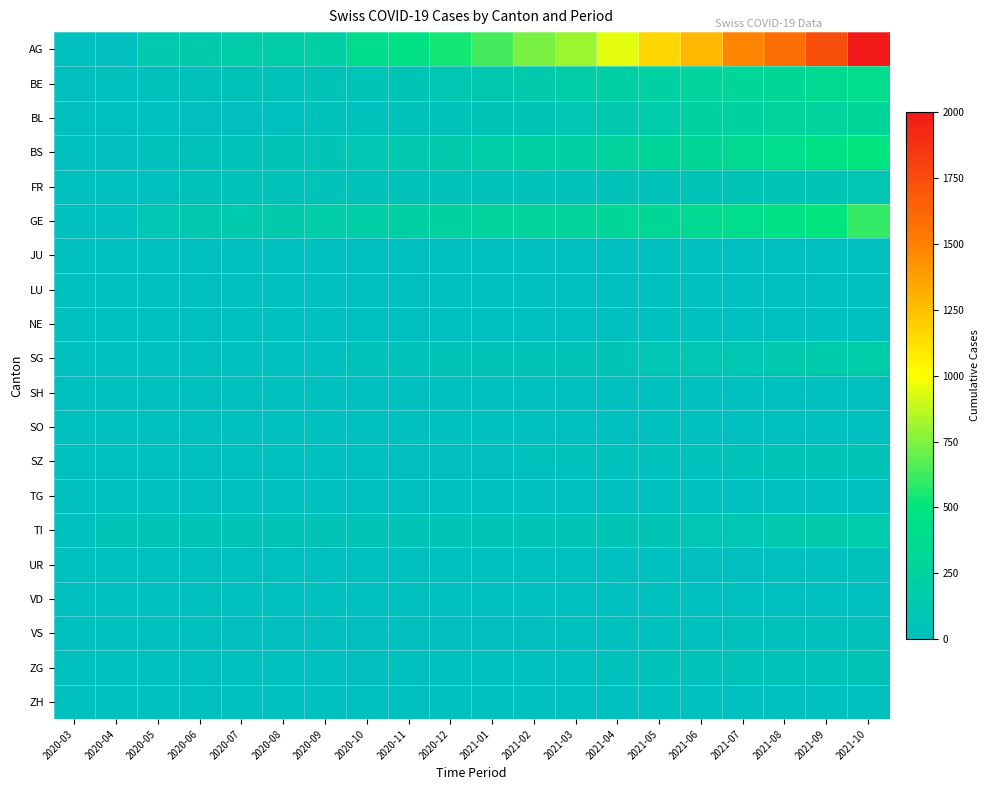

Reading left to right, transcribe all the data shown in this chart.

AG: 2020-03=3	2020-04=6	2020-05=134	2020-06=155	2020-07=172	2020-08=192	2020-09=218	2020-10=380	2020-11=449	2020-12=540	2021-01=634	2021-02=736	2021-03=806	2021-04=948	2021-05=1160	2021-06=1279	2021-07=1480	2021-08=1588	2021-09=1742	2021-10=2000
BE: 2020-03=4	2020-04=13	2020-05=25	2020-06=36	2020-07=44	2020-08=46	2020-09=57	2020-10=73	2020-11=78	2020-12=105	2021-01=128	2021-02=155	2021-03=191	2021-04=211	2021-05=228	2021-06=263	2021-07=292	2021-08=323	2021-09=350	2021-10=397
BL: 2020-03=0	2020-04=1	2020-05=2	2020-06=4	2020-07=5	2020-08=16	2020-09=21	2020-10=35	2020-11=40	2020-12=46	2021-01=65	2021-02=76	2021-03=100	2021-04=115	2021-05=158	2021-06=242	2021-07=249	2021-08=262	2021-09=266	2021-10=298
BS: 2020-03=0	2020-04=4	2020-05=25	2020-06=36	2020-07=44	2020-08=57	2020-09=73	2020-10=105	2020-11=128	2020-12=155	2021-01=191	2021-02=211	2021-03=228	2021-04=263	2021-05=292	2021-06=323	2021-07=350	2021-08=397	2021-09=434	2021-10=500
FR: 2020-03=0	2020-04=0	2020-05=0	2020-06=46	2020-07=46	2020-08=46	2020-09=49	2020-10=49	2020-11=49	2020-12=49	2021-01=49	2021-02=49	2021-03=49	2021-04=49	2021-05=50	2021-06=62	2021-07=62	2021-08=65	2021-09=75	2021-10=92
GE: 2020-03=0	2020-04=0	2020-05=103	2020-06=122	2020-07=144	2020-08=153	2020-09=175	2020-10=193	2020-11=216	2020-12=241	2021-01=260	2021-02=283	2021-03=284	2021-04=305	2021-05=323	2021-06=350	2021-07=397	2021-08=434	2021-09=500	2021-10=600
JU: 2020-03=0	2020-04=0	2020-05=0	2020-06=0	2020-07=0	2020-08=0	2020-09=0	2020-10=0	2020-11=0	2020-12=0	2021-01=0	2021-02=0	2021-03=0	2021-04=0	2021-05=0	2021-06=0	2021-07=0	2021-08=0	2021-09=0	2021-10=0
LU: 2020-03=0	2020-04=0	2020-05=0	2020-06=0	2020-07=0	2020-08=0	2020-09=0	2020-10=0	2020-11=0	2020-12=0	2021-01=0	2021-02=0	2021-03=0	2021-04=0	2021-05=0	2021-06=0	2021-07=0	2021-08=0	2021-09=0	2021-10=0
NE: 2020-03=0	2020-04=0	2020-05=0	2020-06=0	2020-07=0	2020-08=0	2020-09=0	2020-10=0	2020-11=0	2020-12=0	2021-01=0	2021-02=0	2021-03=0	2021-04=0	2021-05=0	2021-06=0	2021-07=0	2021-08=0	2021-09=0	2021-10=0
SG: 2020-03=0	2020-04=0	2020-05=0	2020-06=0	2020-07=0	2020-08=0	2020-09=0	2020-10=49	2020-11=50	2020-12=62	2021-01=62	2021-02=65	2021-03=65	2021-04=75	2021-05=92	2021-06=100	2021-07=110	2021-08=130	2021-09=150	2021-10=180
SH: 2020-03=0	2020-04=0	2020-05=0	2020-06=0	2020-07=0	2020-08=0	2020-09=0	2020-10=0	2020-11=0	2020-12=0	2021-01=0	2021-02=0	2021-03=0	2021-04=0	2021-05=0	2021-06=0	2021-07=0	2021-08=0	2021-09=0	2021-10=0
SO: 2020-03=0	2020-04=0	2020-05=0	2020-06=0	2020-07=0	2020-08=0	2020-09=0	2020-10=0	2020-11=0	2020-12=0	2021-01=0	2021-02=0	2021-03=0	2021-04=0	2021-05=0	2021-06=0	2021-07=0	2021-08=0	2021-09=0	2021-10=0
SZ: 2020-03=0	2020-04=0	2020-05=0	2020-06=0	2020-07=0	2020-08=0	2020-09=0	2020-10=0	2020-11=10	2020-12=10	2021-01=10	2021-02=20	2021-03=32	2021-04=33	2021-05=33	2021-06=33	2021-07=48	2021-08=65	2021-09=65	2021-10=75
TG: 2020-03=0	2020-04=0	2020-05=0	2020-06=0	2020-07=0	2020-08=0	2020-09=0	2020-10=0	2020-11=0	2020-12=0	2021-01=0	2021-02=0	2021-03=0	2021-04=0	2021-05=0	2021-06=0	2021-07=0	2021-08=0	2021-09=0	2021-10=0
TI: 2020-03=0	2020-04=61	2020-05=61	2020-06=61	2020-07=61	2020-08=62	2020-09=62	2020-10=62	2020-11=65	2020-12=67	2021-01=68	2021-02=70	2021-03=71	2021-04=80	2021-05=85	2021-06=91	2021-07=107	2021-08=136	2021-09=155	2021-10=165
UR: 2020-03=0	2020-04=0	2020-05=0	2020-06=0	2020-07=0	2020-08=0	2020-09=0	2020-10=1	2020-11=1	2020-12=2	2021-01=3	2021-02=3	2021-03=3	2021-04=3	2021-05=3	2021-06=9	2021-07=11	2021-08=13	2021-09=13	2021-10=26
VD: 2020-03=0	2020-04=0	2020-05=0	2020-06=0	2020-07=0	2020-08=0	2020-09=0	2020-10=0	2020-11=0	2020-12=0	2021-01=0	2021-02=0	2021-03=0	2021-04=0	2021-05=0	2021-06=0	2021-07=0	2021-08=0	2021-09=0	2021-10=0
VS: 2020-03=0	2020-04=0	2020-05=0	2020-06=2	2020-07=5	2020-08=5	2020-09=5	2020-10=5	2020-11=5	2020-12=5	2021-01=6	2021-02=11	2021-03=12	2021-04=15	2021-05=17	2021-06=19	2021-07=24	2021-08=25	2021-09=35	2021-10=41
ZG: 2020-03=0	2020-04=0	2020-05=0	2020-06=0	2020-07=0	2020-08=0	2020-09=1	2020-10=5	2020-11=12	2020-12=18	2021-01=18	2021-02=18	2021-03=18	2021-04=21	2021-05=40	2021-06=41	2021-07=44	2021-08=46	2021-09=49	2021-10=60
ZH: 2020-03=0	2020-04=0	2020-05=0	2020-06=0	2020-07=0	2020-08=0	2020-09=0	2020-10=0	2020-11=0	2020-12=0	2021-01=0	2021-02=0	2021-03=0	2021-04=0	2021-05=0	2021-06=0	2021-07=0	2021-08=0	2021-09=0	2021-10=0